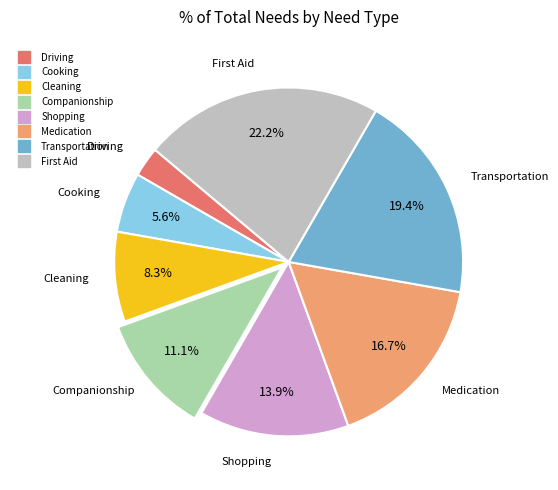

Which has a higher value, Driving or Medication?

Medication